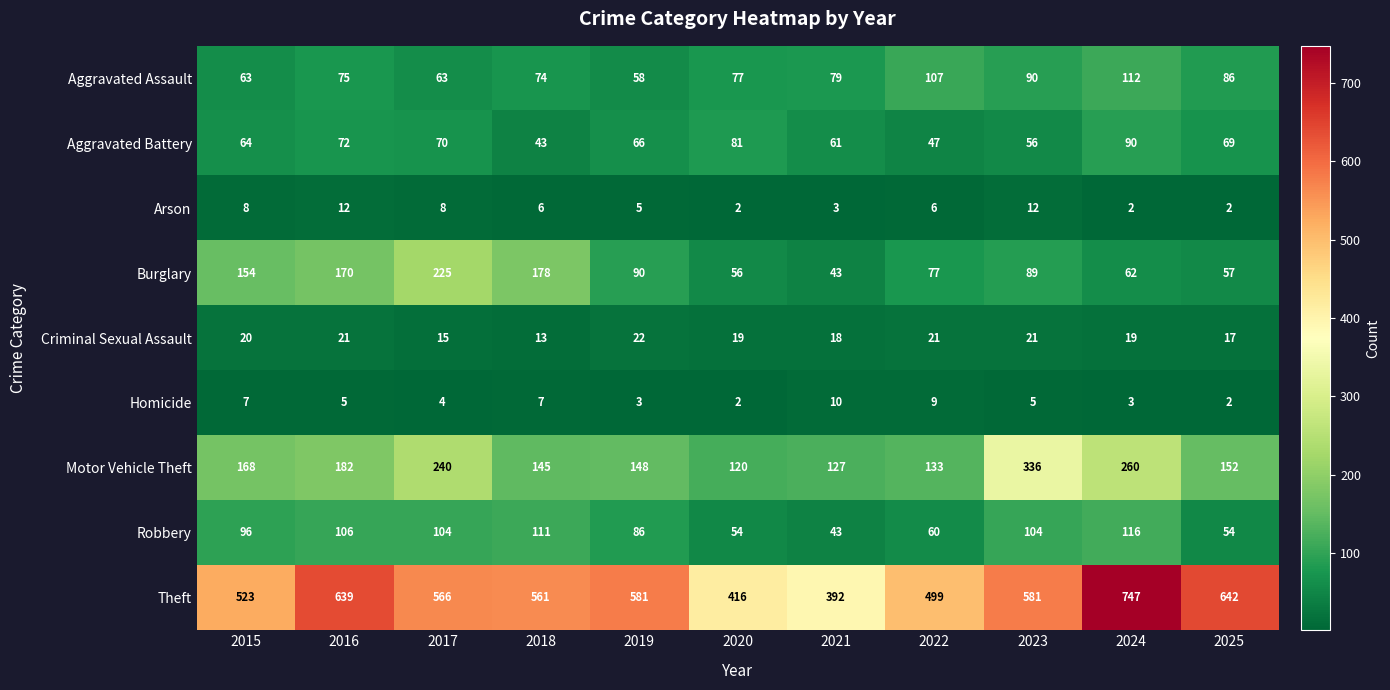

At which label is Aggravated Battery closest to 66?

2019